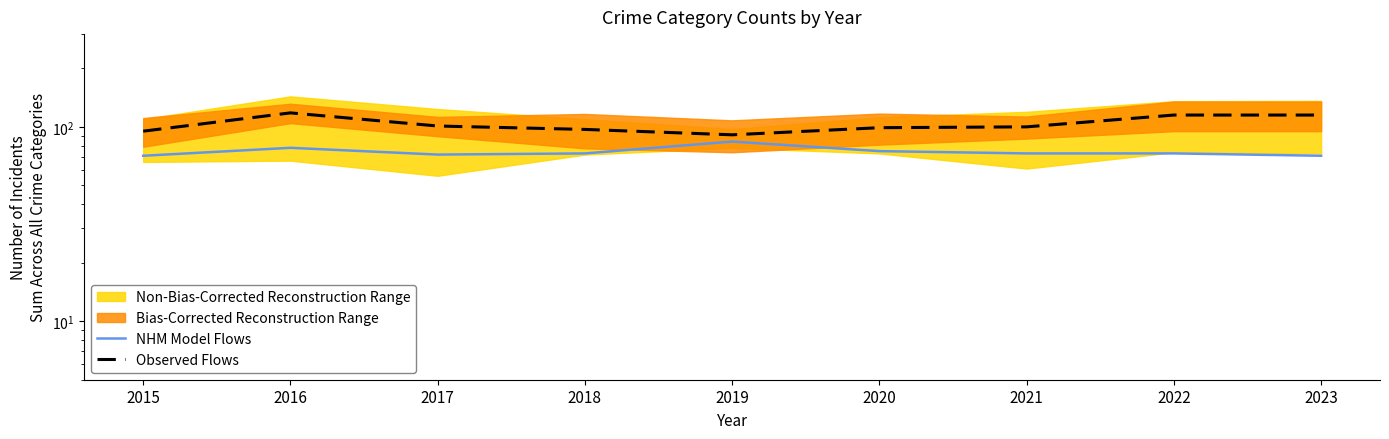

How many lines are shown in the chart?

2